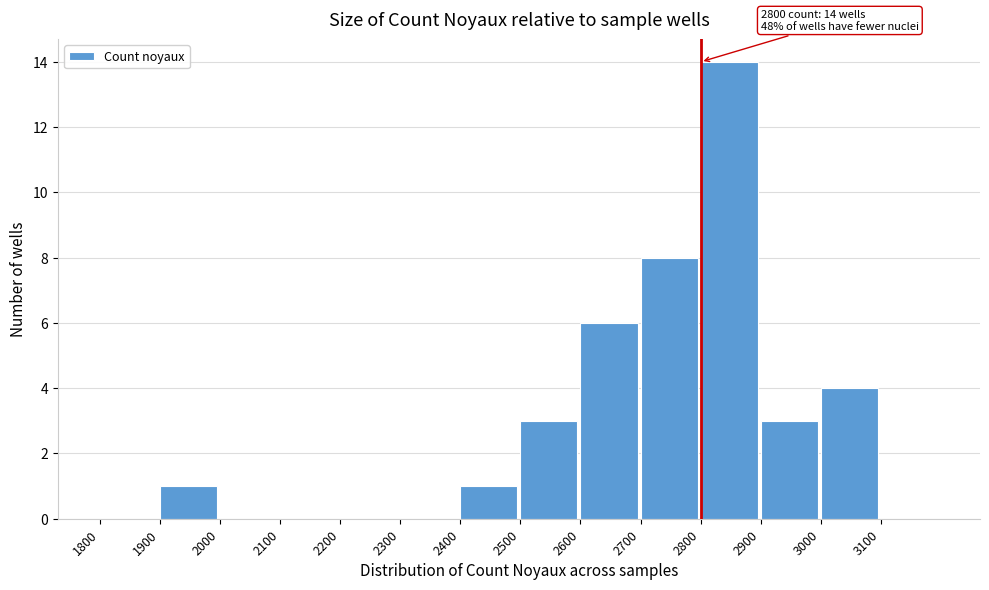

Over which range of the x-axis is the bar tallest?

2800 to 2900